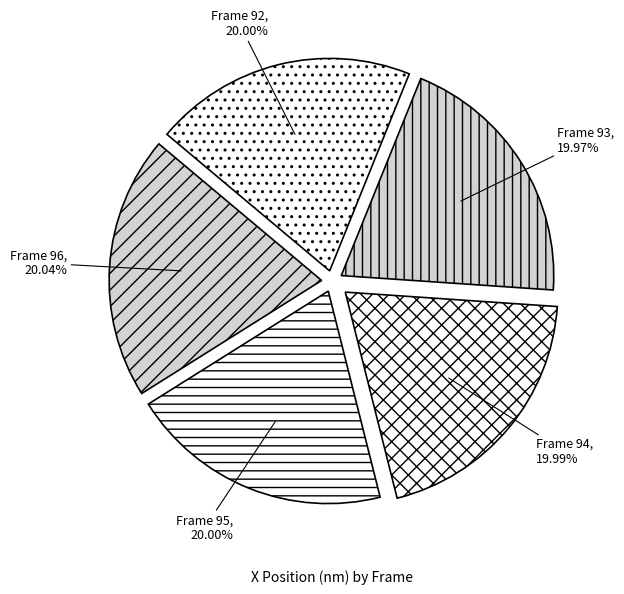

The Frame 93 slice represents 8% of the pie. True or false?

False